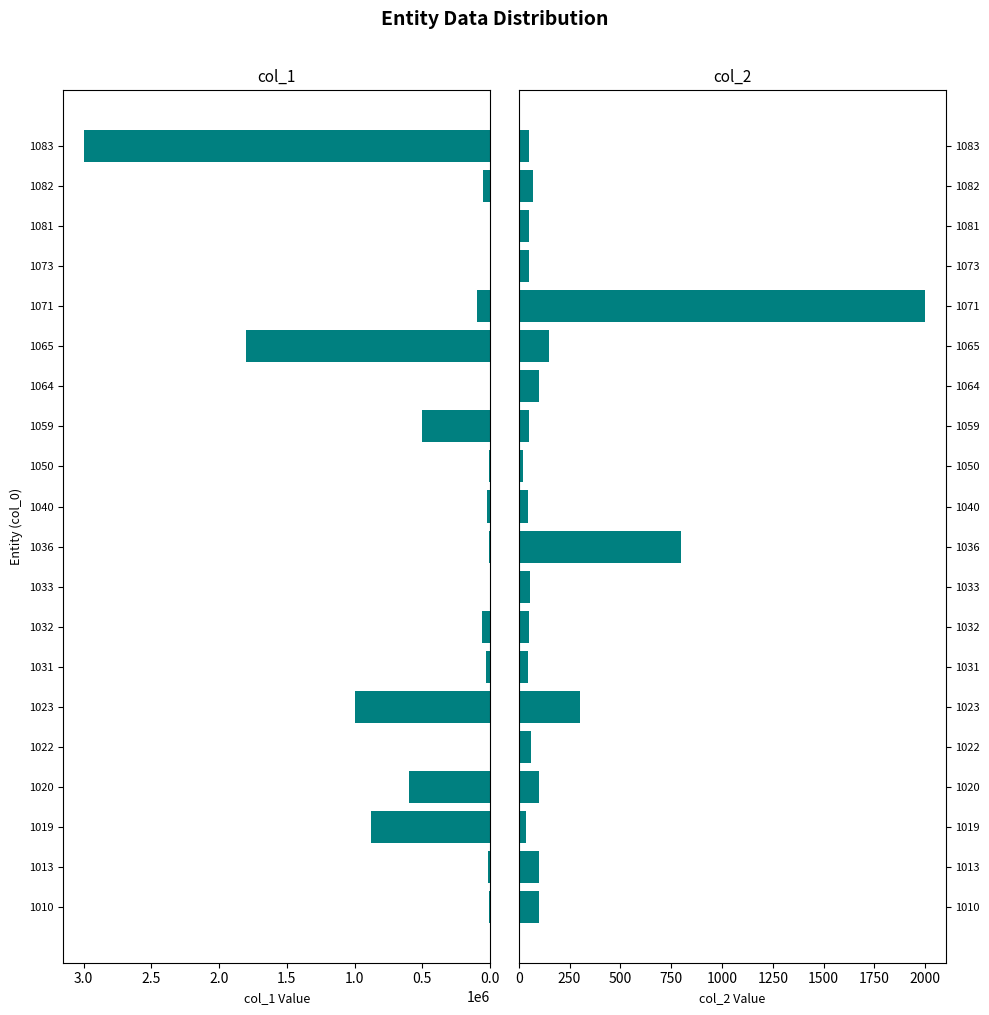

List the series in order of their peak value, lowest first.

col_2, col_1